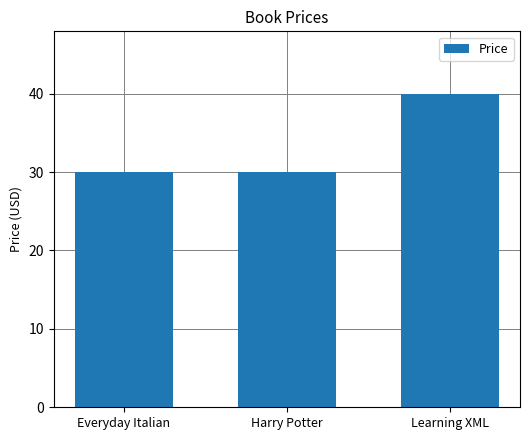

What is the sum of the values at Learning XML and Harry Potter?

69.9